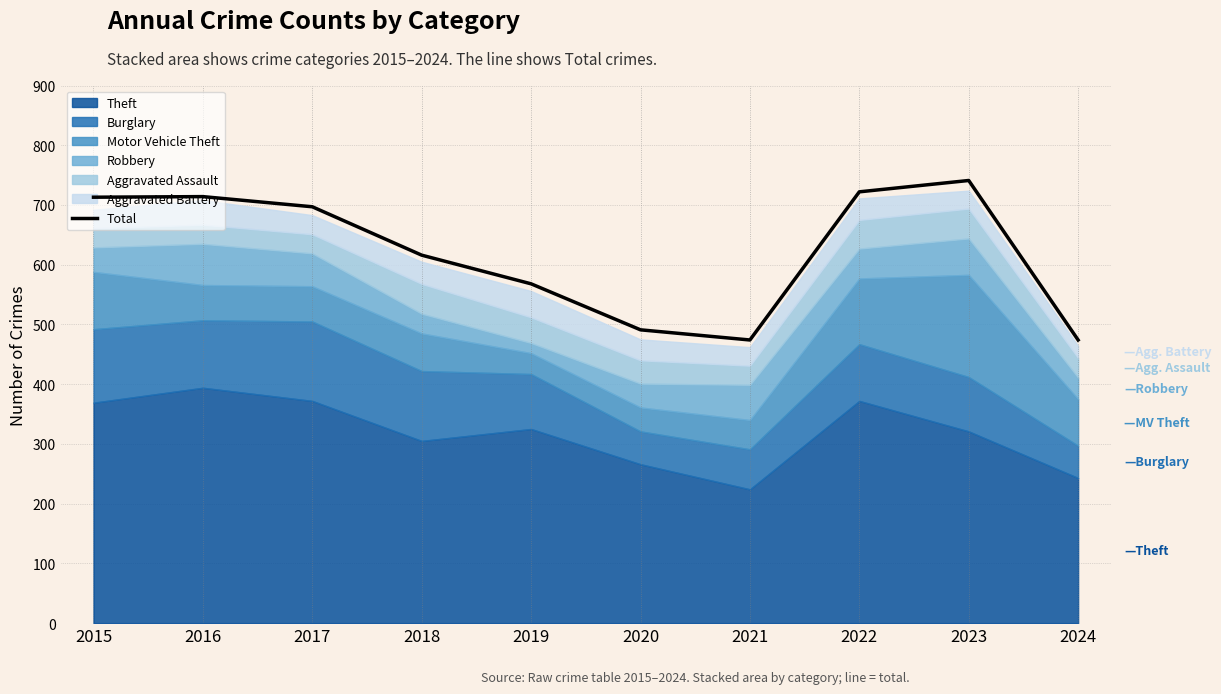

What is the value of the 3rd point from the left?

697